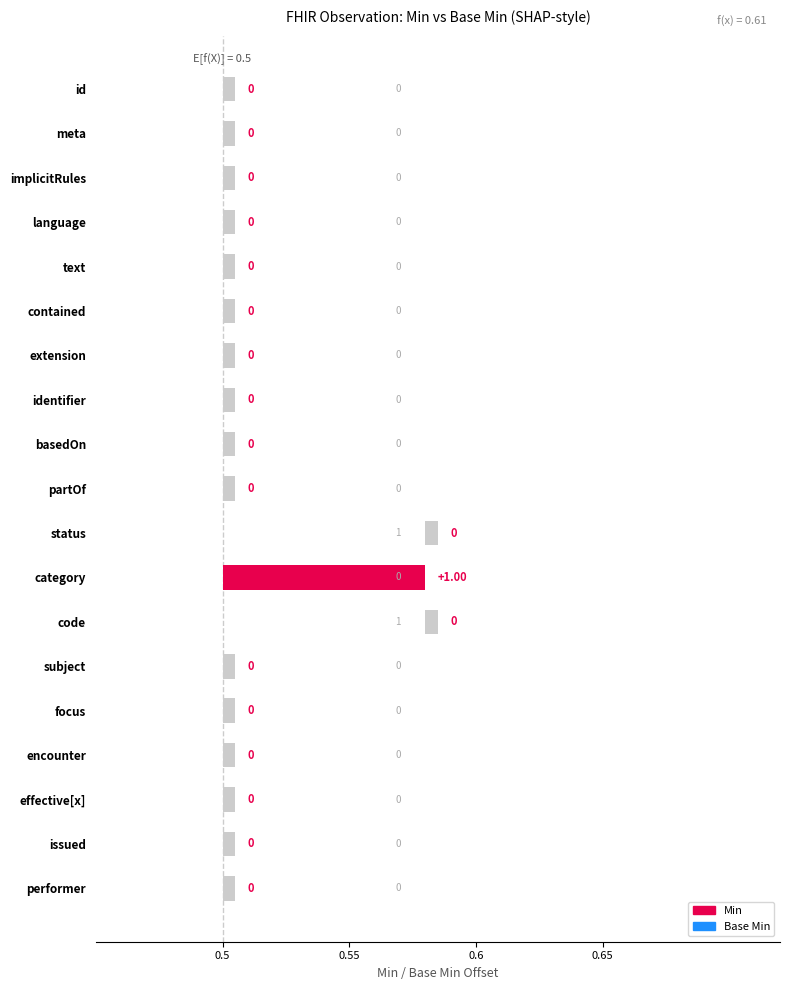

What is the label of the 13th bar from the right?

Observation.extension